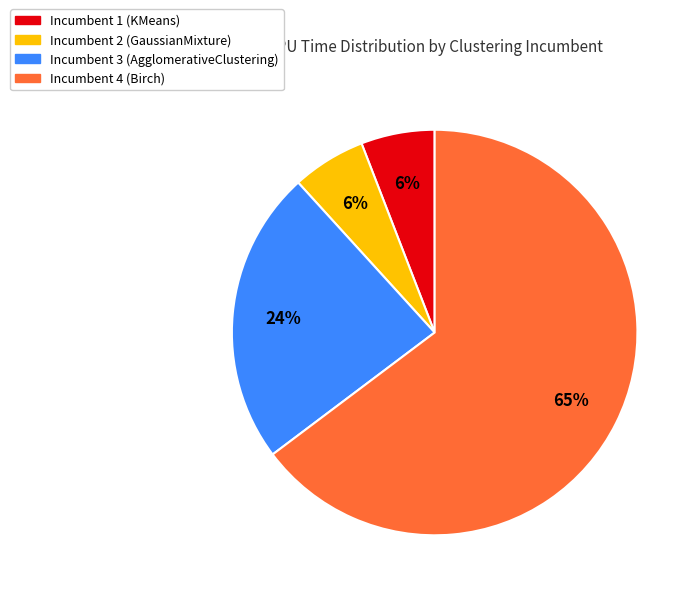

Does any single category account for the majority?

Yes